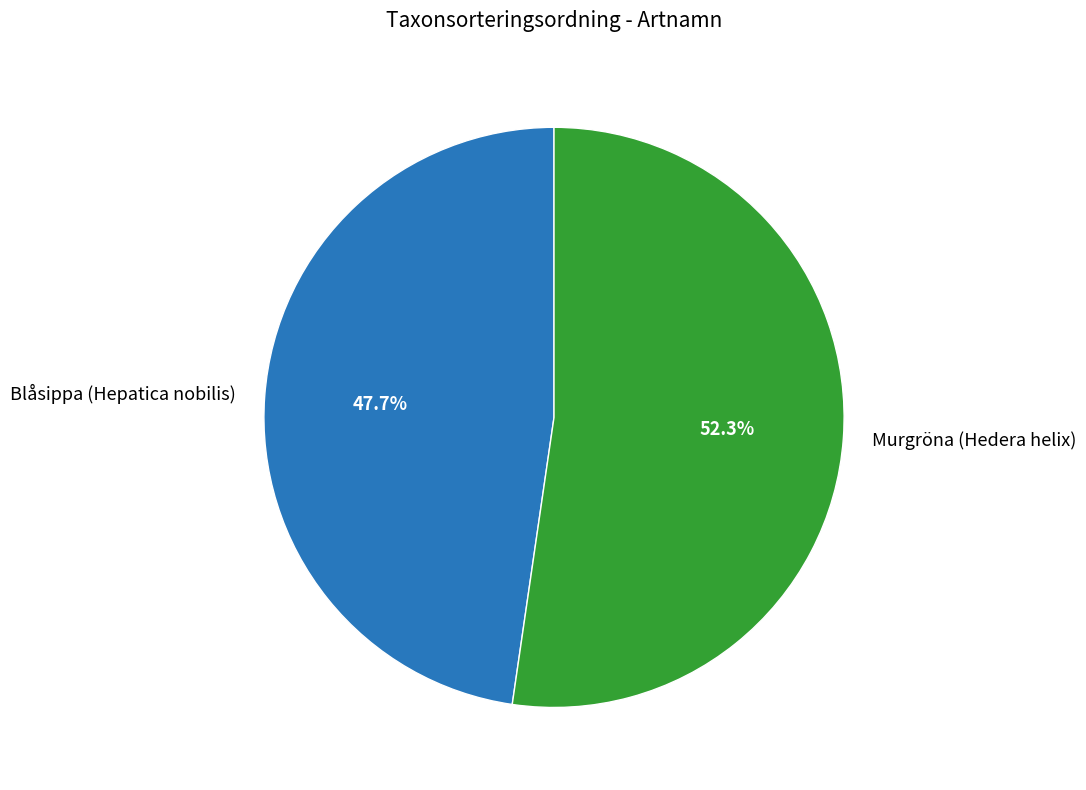

How many segments does this pie chart have?

2